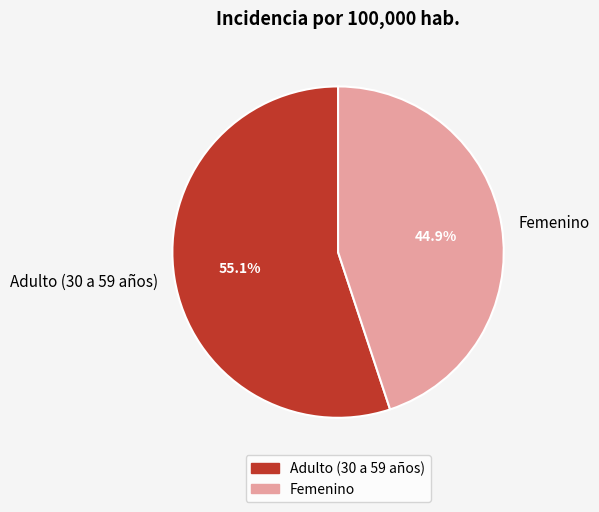

To the nearest percent, what percentage of the pie is Adulto (30 a 59 años)?

55%